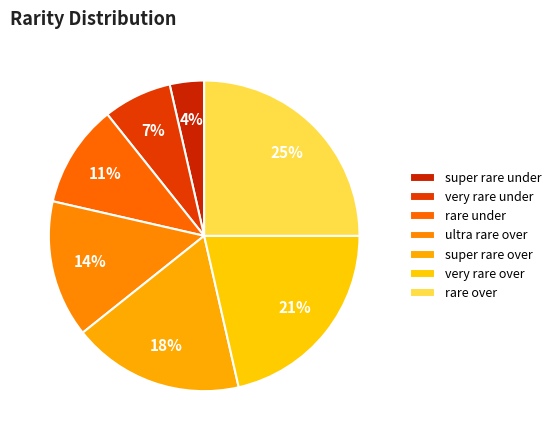

Which slice is the largest?

rare over